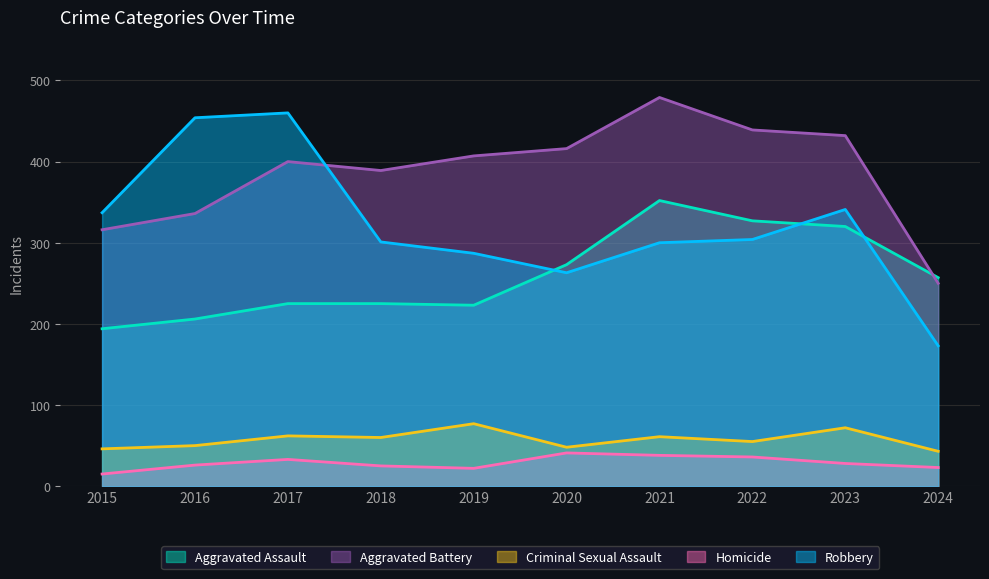

What are all the series names shown in the legend?

Aggravated Assault, Aggravated Battery, Criminal Sexual Assault, Homicide, Robbery